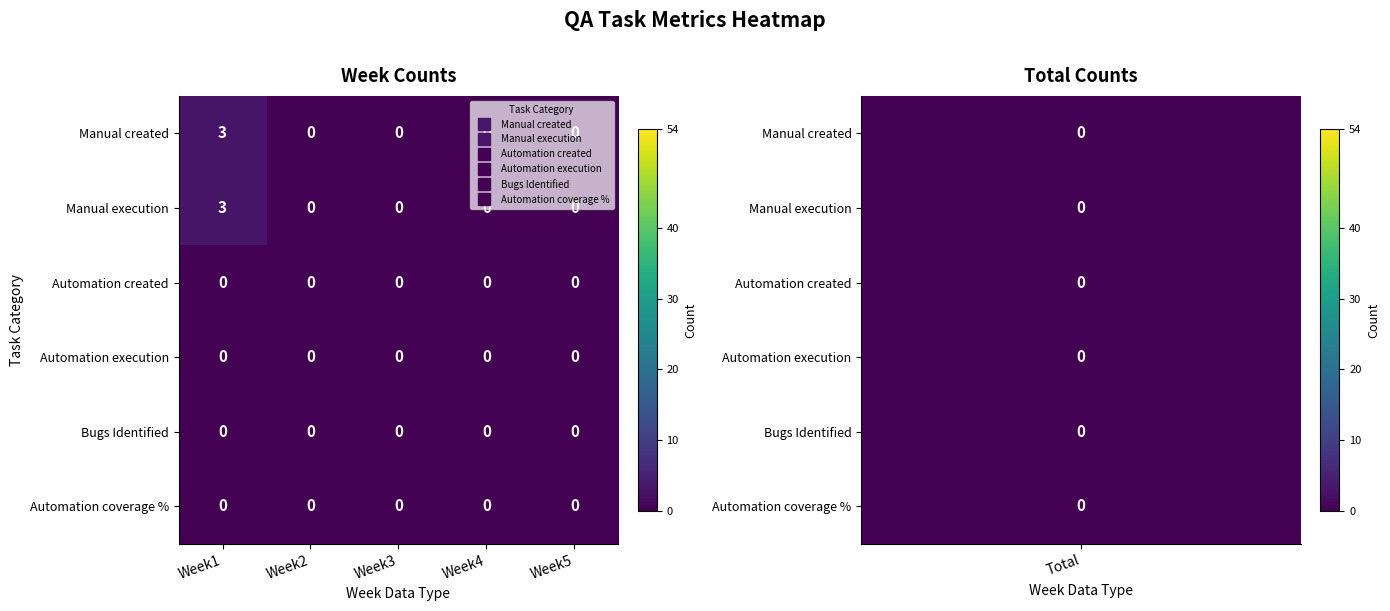

At which category is the sum across all series the highest?

Week1